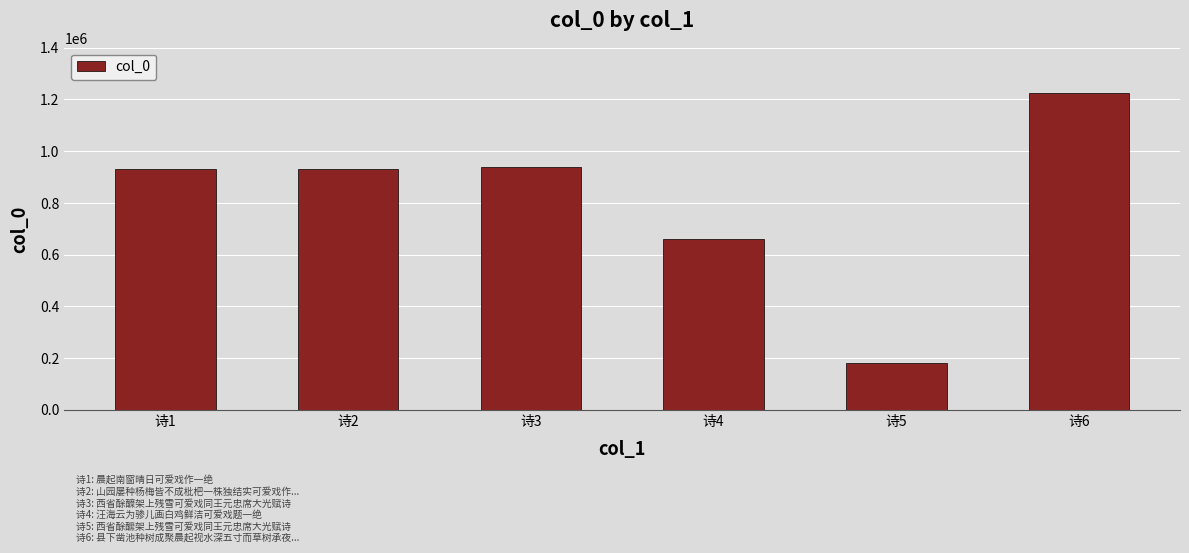

The value at 诗6 is 1224236. True or false?

True